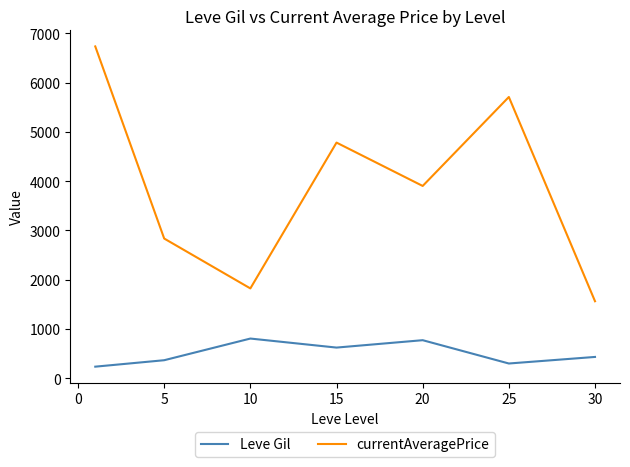

What are all the series names shown in the legend?

Leve Gil, currentAveragePrice